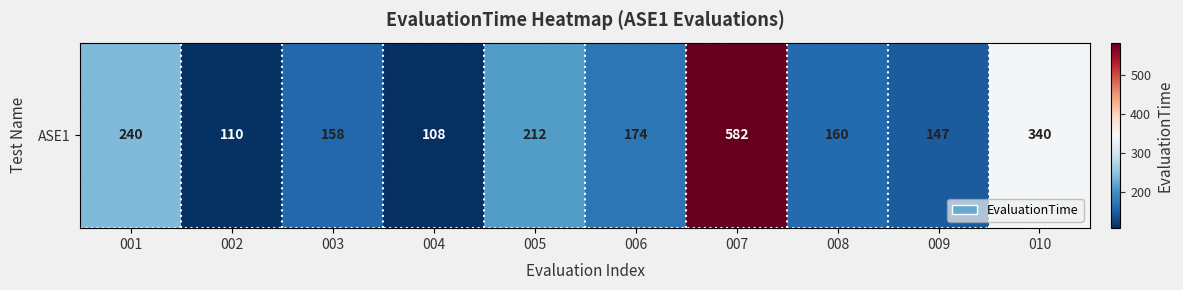

At which label does the data first exceed 174?

001